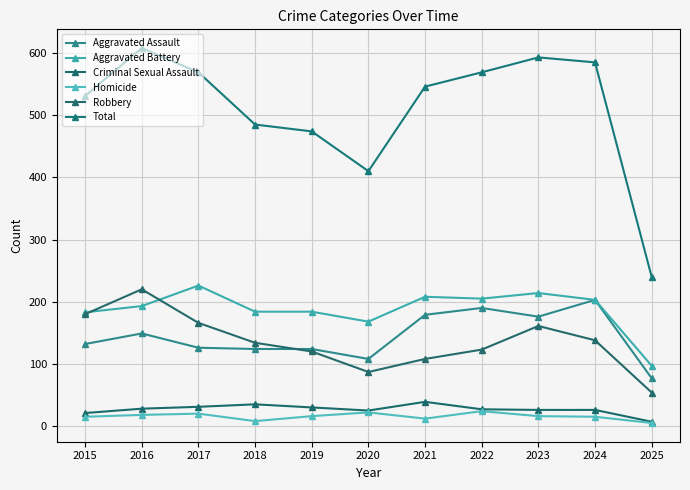

Does the chart display data point markers on the line(s)?

Yes